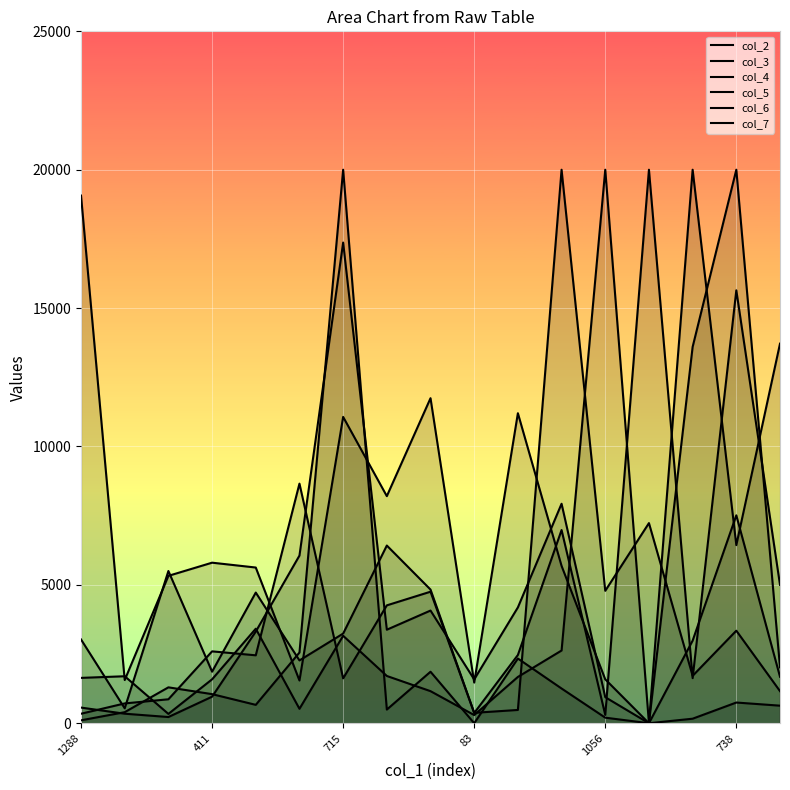

List the series in order of their peak value, highest first.

col_2, col_3, col_4, col_5, col_6, col_7